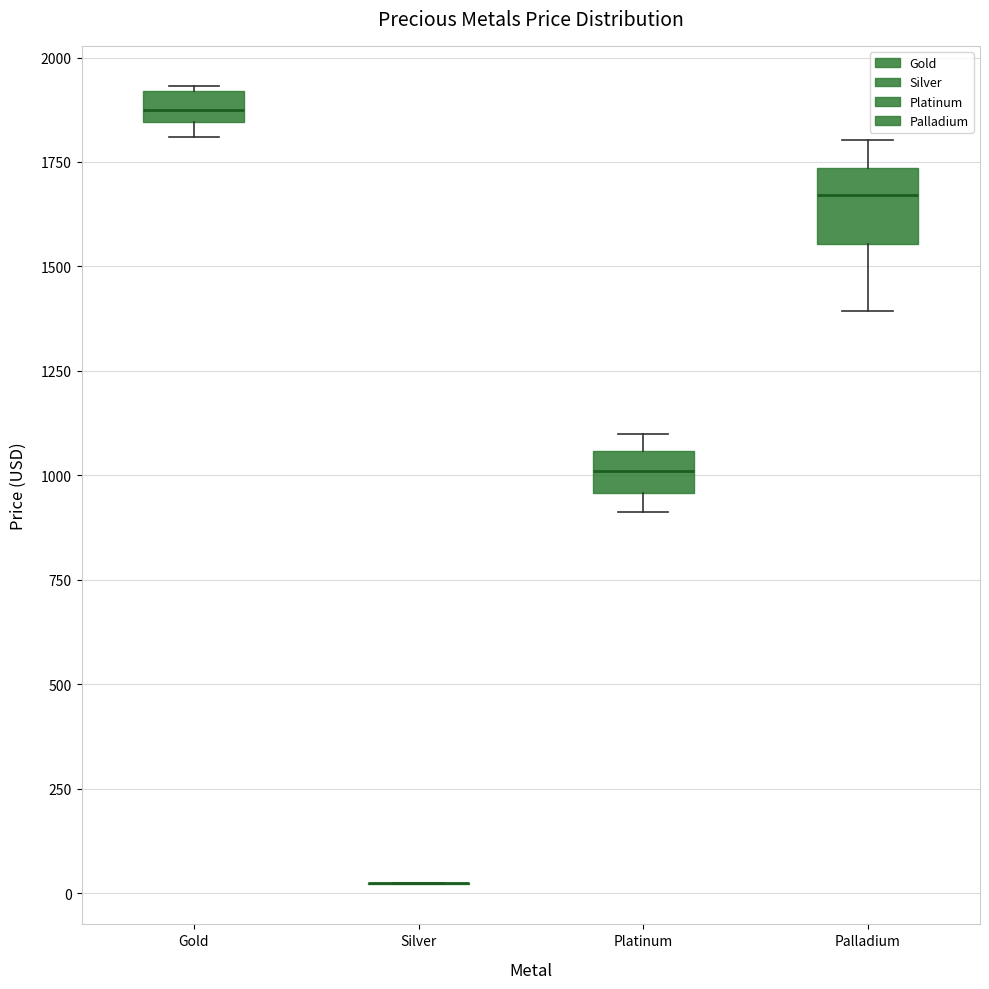

Where is the upper edge of the box for Palladium on the y-axis? The values are not printed on the chart, so give them approximately, as read against the axis.

1750